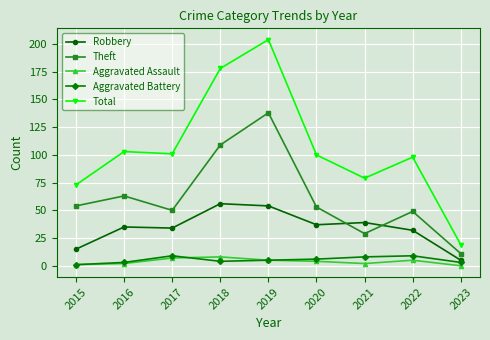

In Robbery, how many points are higher than both neighbors (excluding endpoints)?

3